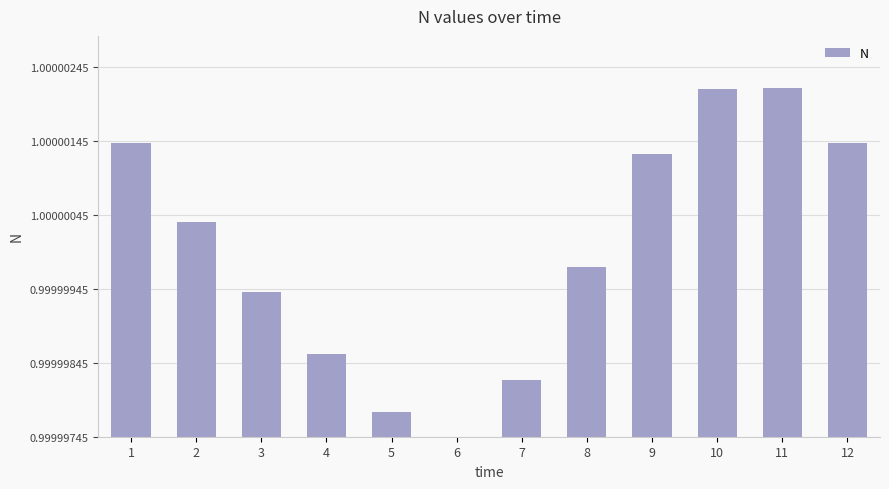

Rank the categories by value from lowest to highest.

6, 5, 7, 4, 3, 8, 2, 9, 1, 12, 10, 11